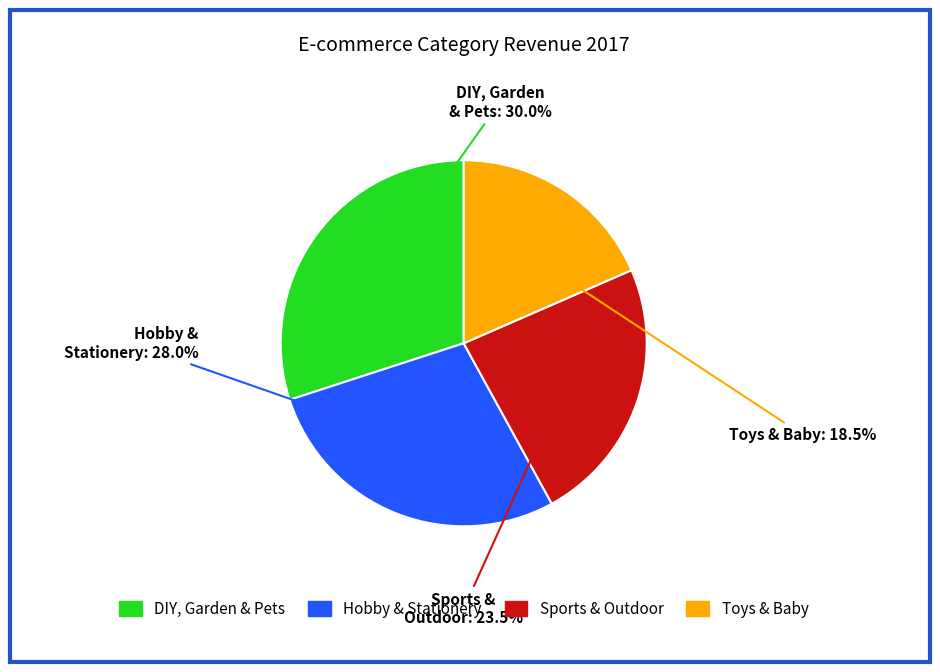

Approximately how many times larger is the value at Hobby & Stationery compared to DIY, Garden & Pets?

0.9